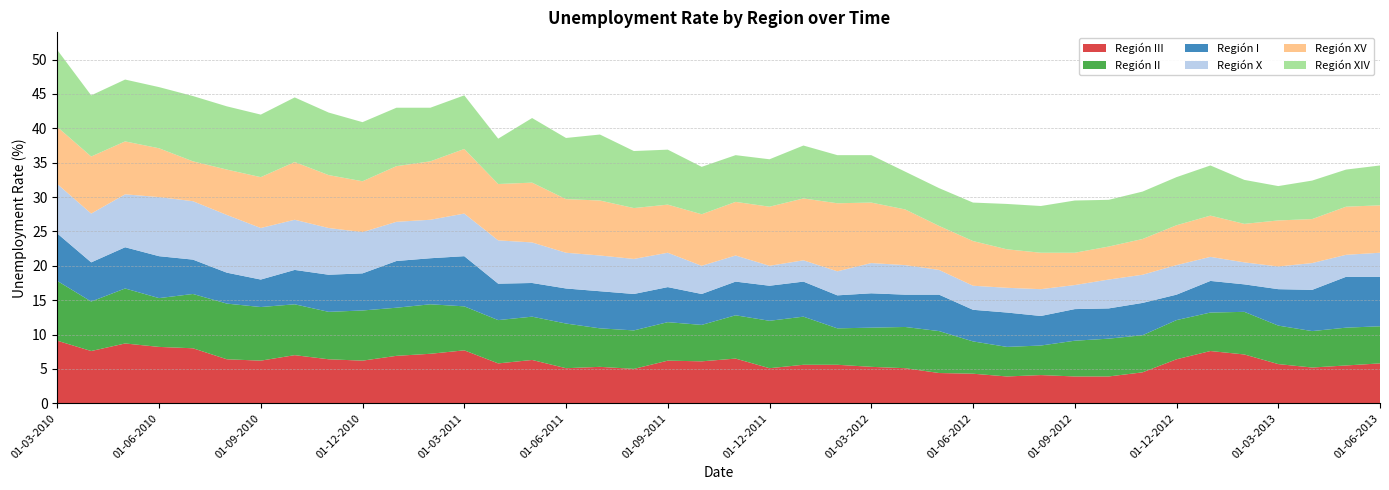

Reading left to right, what are all the values shown in this chart?

Región III: 9.1	7.6	8.7	8.2	8.0	6.4	6.2	7.0	6.4	6.2	6.9	7.2	7.7	5.8	6.3	5.1	5.3	5.0	6.2	6.1	6.5	5.1	5.6	5.6	5.3	5.1	4.4	4.3	3.9	4.1	3.9	3.9	4.5	6.4	7.6	7.1	5.7	5.2	5.5	5.8
Región II: 8.7	7.2	8.0	7.1	7.9	8.1	7.8	7.4	6.9	7.3	7.0	7.2	6.4	6.3	6.3	6.5	5.6	5.6	5.6	5.3	6.3	6.9	7.0	5.3	5.7	6.0	6.1	4.7	4.3	4.3	5.2	5.5	5.4	5.7	5.6	6.2	5.6	5.3	5.5	5.4
Región I: 6.9	5.7	6.0	6.1	5.0	4.5	4.0	5.0	5.4	5.4	6.8	6.7	7.3	5.3	4.9	5.1	5.4	5.3	5.1	4.5	4.9	5.1	5.1	4.8	5.0	4.7	5.3	4.6	5.0	4.3	4.6	4.4	4.7	3.7	4.6	4.0	5.3	6.0	7.4	7.2
Región X: 7.2	7.1	7.7	8.6	8.5	8.4	7.5	7.3	6.8	6.0	5.7	5.6	6.2	6.3	5.9	5.2	5.2	5.1	5.0	4.1	3.8	2.9	3.1	3.5	4.4	4.3	3.6	3.5	3.6	3.9	3.5	4.2	4.1	4.3	3.5	3.2	3.3	3.9	3.2	3.5
Región XV: 8.3	8.3	7.7	7.1	5.8	6.6	7.4	8.4	7.7	7.4	8.1	8.5	9.4	8.2	8.7	7.8	8.0	7.4	7.0	7.5	7.8	8.6	9.0	9.9	8.8	8.1	6.4	6.5	5.6	5.3	4.7	4.8	5.2	5.8	6.0	5.6	6.7	6.4	7.0	6.9
Región XIV: 11.2	8.9	9.0	8.9	9.5	9.2	9.1	9.4	9.1	8.6	8.5	7.8	7.8	6.6	9.4	8.9	9.6	8.3	8.0	6.9	6.8	6.9	7.7	7.0	6.9	5.5	5.5	5.6	6.6	6.8	7.6	6.8	6.9	7.0	7.3	6.4	5.0	5.6	5.4	5.8